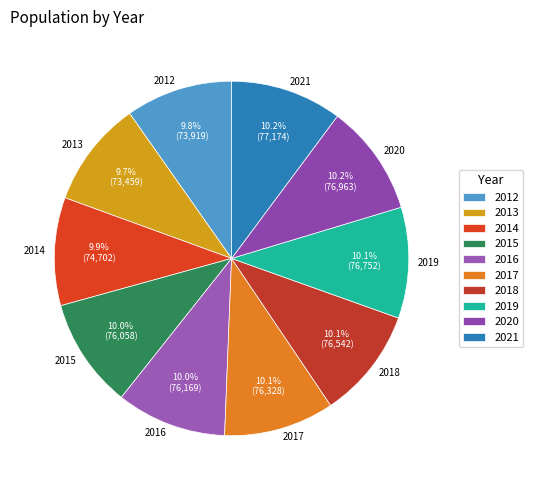

Is it true that 2014 is 10% of the pie?

True